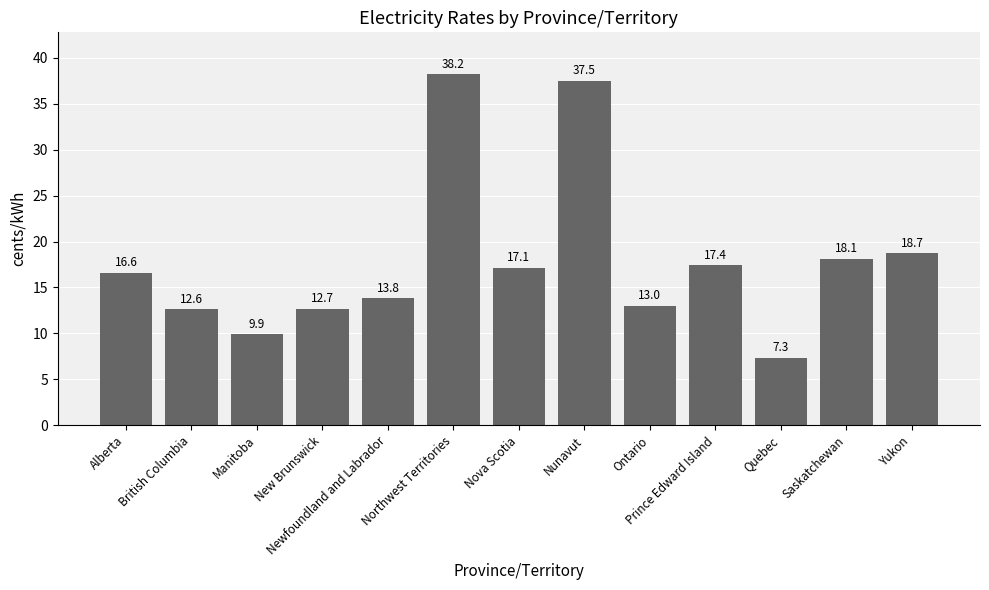

How many bars are there in total?

13